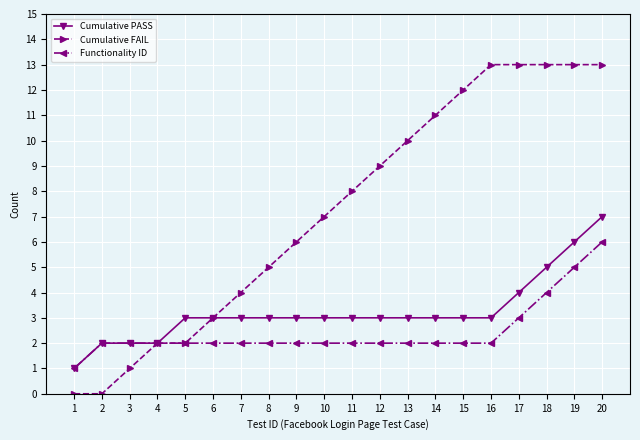

Rank the series by their maximum value, from highest to lowest.

Cumulative FAIL, Cumulative PASS, Functionality ID